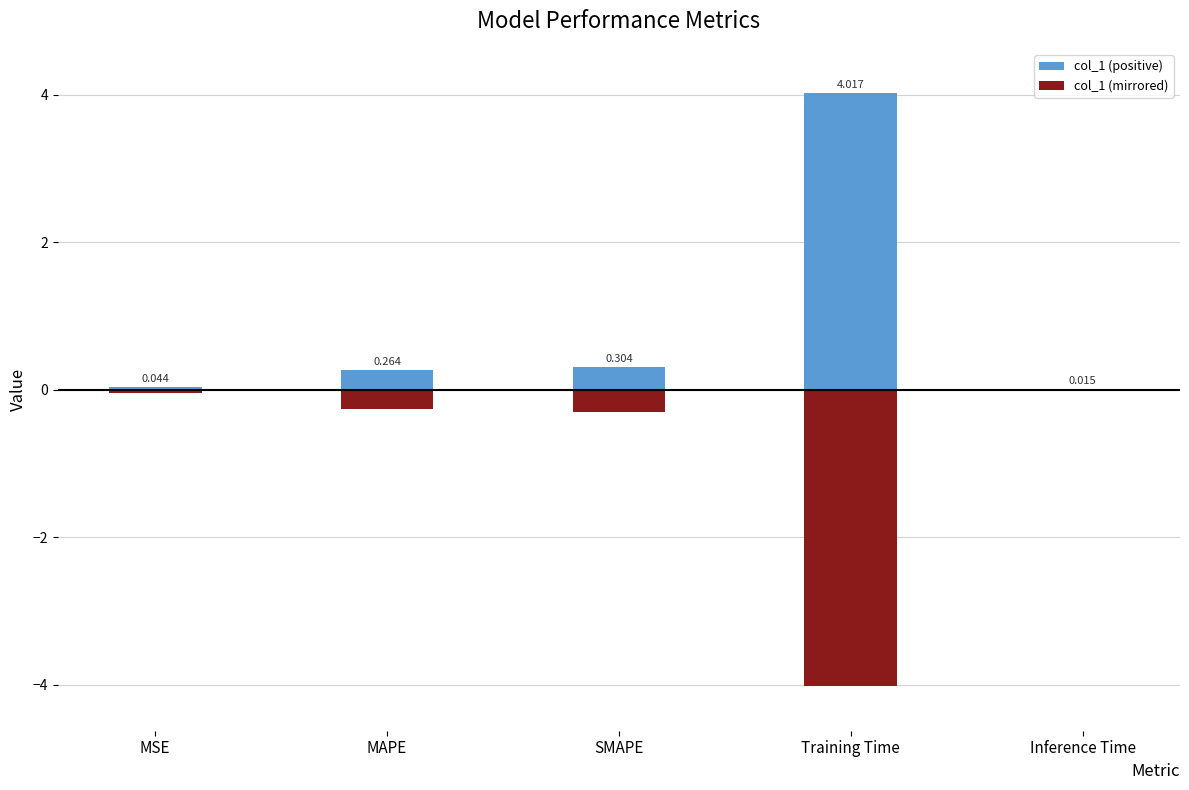

At which category is the sum across all series the highest?

MSE